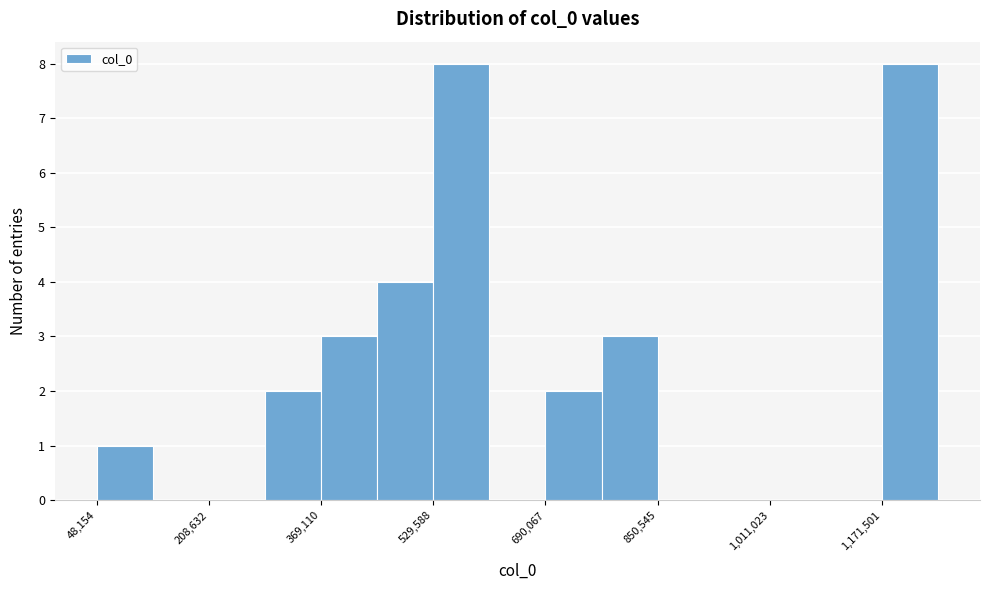

What is the height of the bar covering 700000 to 780000 on the x-axis? Neither the bar edges nor the heights are printed on the chart, so give them approximately, as read against the axes.

2